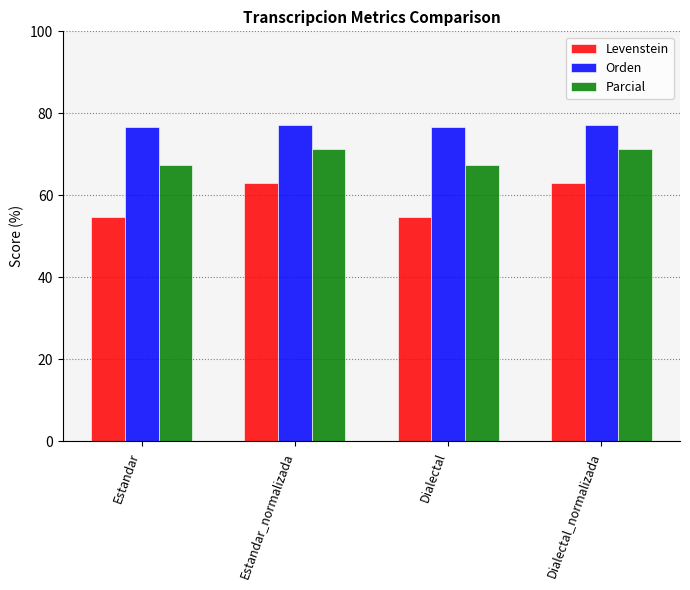

Reading right to left, extract all data points from this chart.

Levenstein: Dialectal_normalizada=62.9	Dialectal=54.8	Estandar_normalizada=62.9	Estandar=54.8
Orden: Dialectal_normalizada=77.2	Dialectal=76.7	Estandar_normalizada=77.2	Estandar=76.7
Parcial: Dialectal_normalizada=71.3	Dialectal=67.5	Estandar_normalizada=71.3	Estandar=67.5